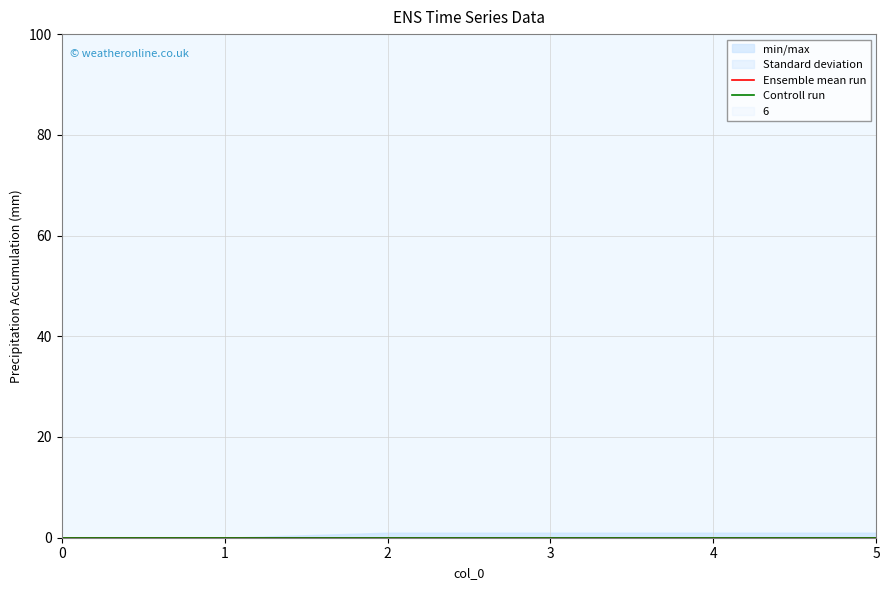

Reading left to right, transcribe all the data shown in this chart.

1: 0	0	1	1	1	1
2: 0	0	0	0	0	0
3: 0	0	0	0	0	0
4: 0	0	0	0	0	0
5: 0	0	0	0	0	0
6: 0	0	0	0	0	0